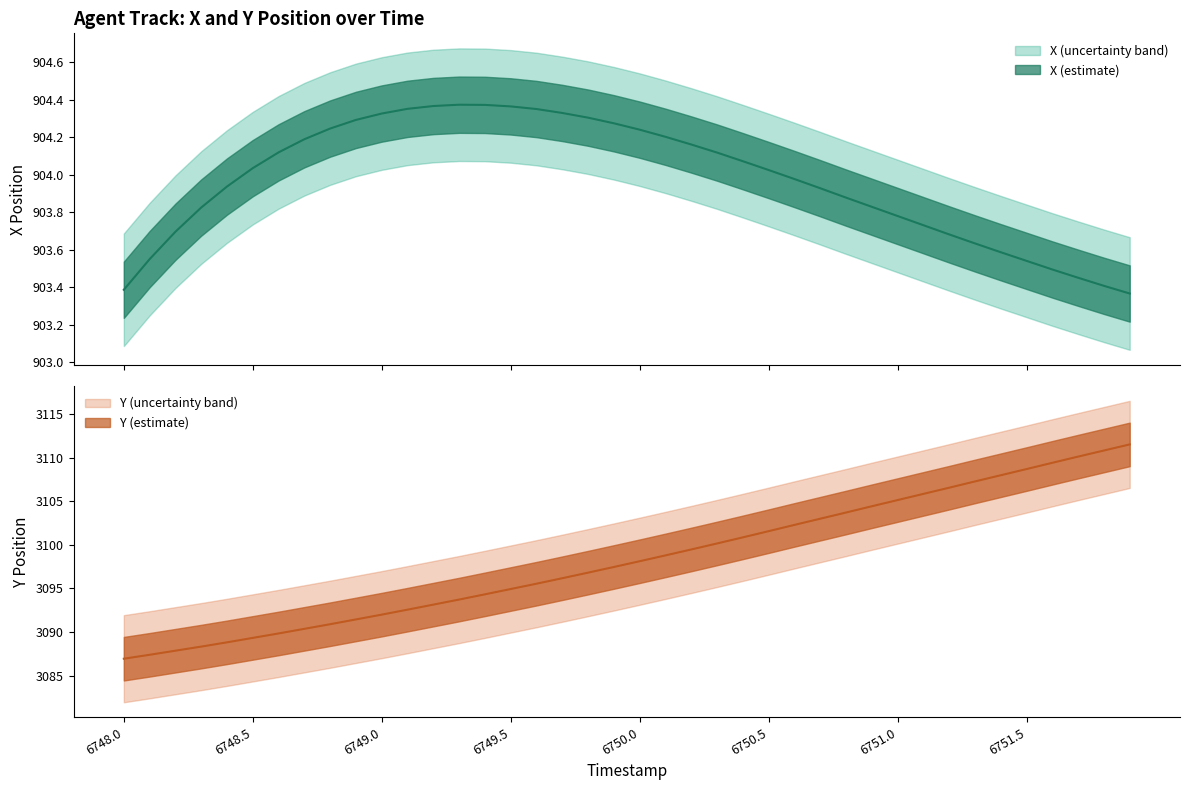

What position from the left is 6751.7?

38